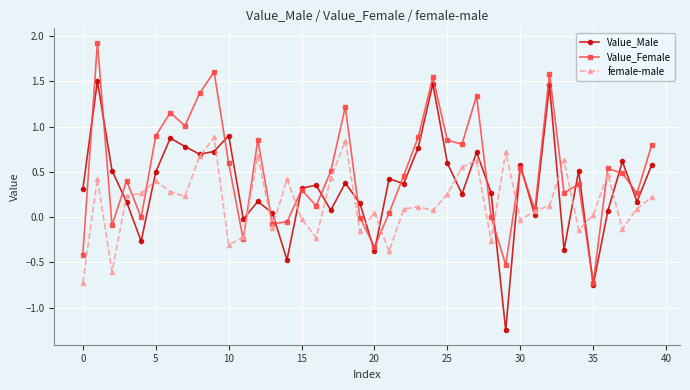

What is the value of the female-male point at the 9th from the left?

0.7